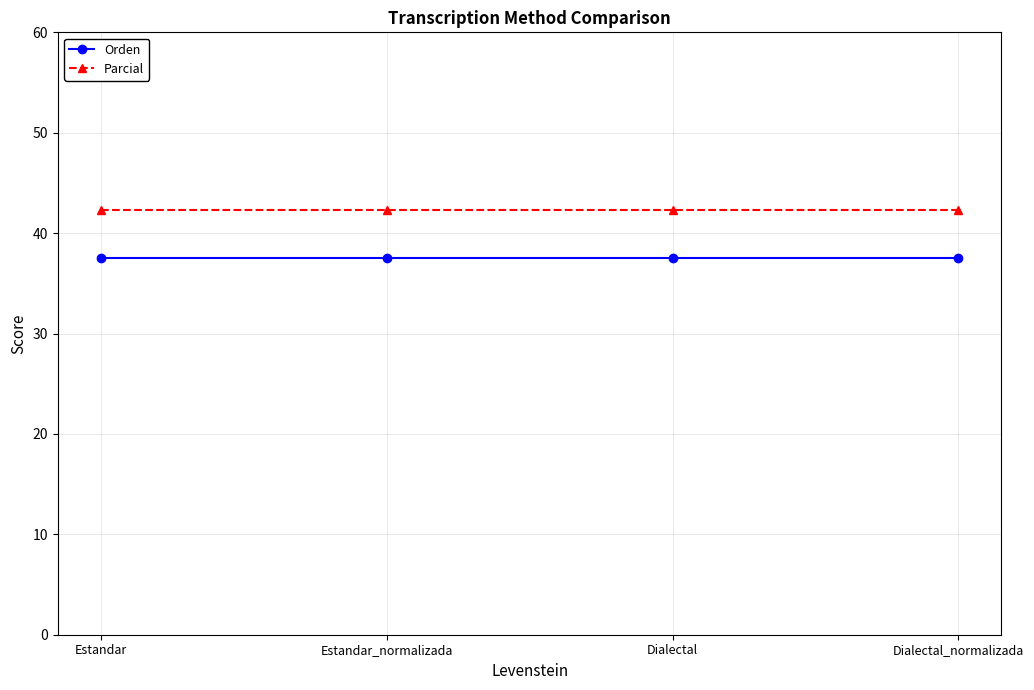

What is the smallest value displayed?

37.5